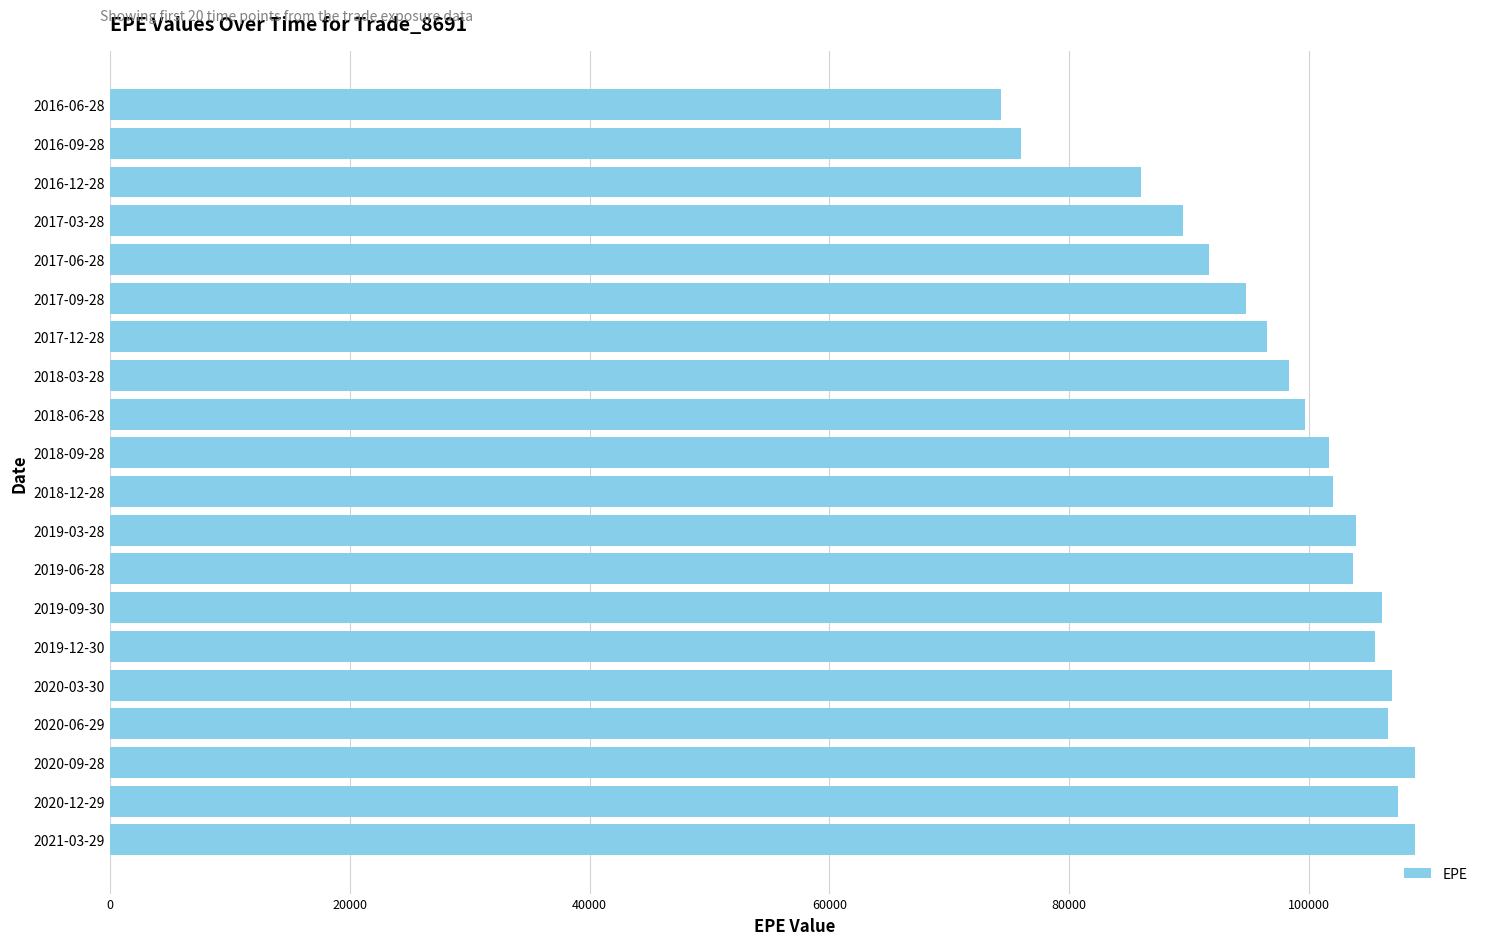

How many distinct data groups are displayed?

1